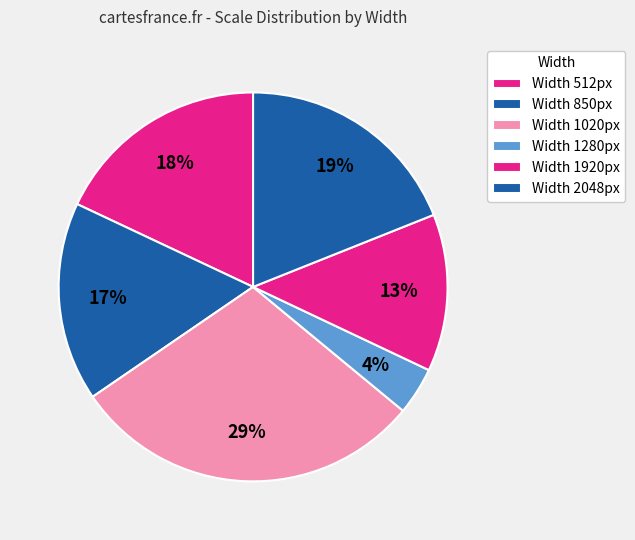

Count the number of slices in the pie.

6